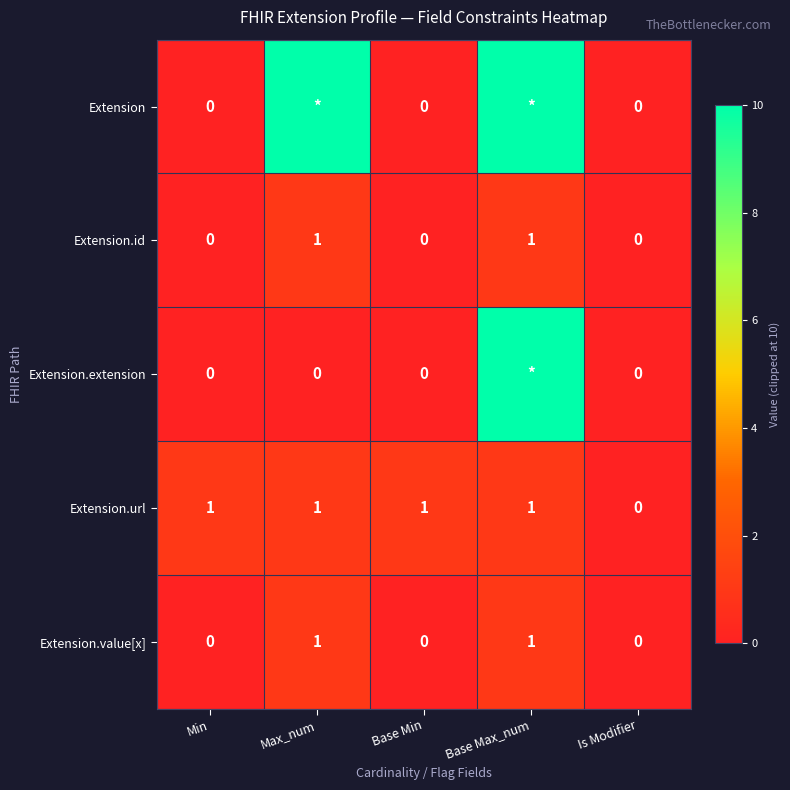

Is it true that Extension.id equals 0 at Min?

True